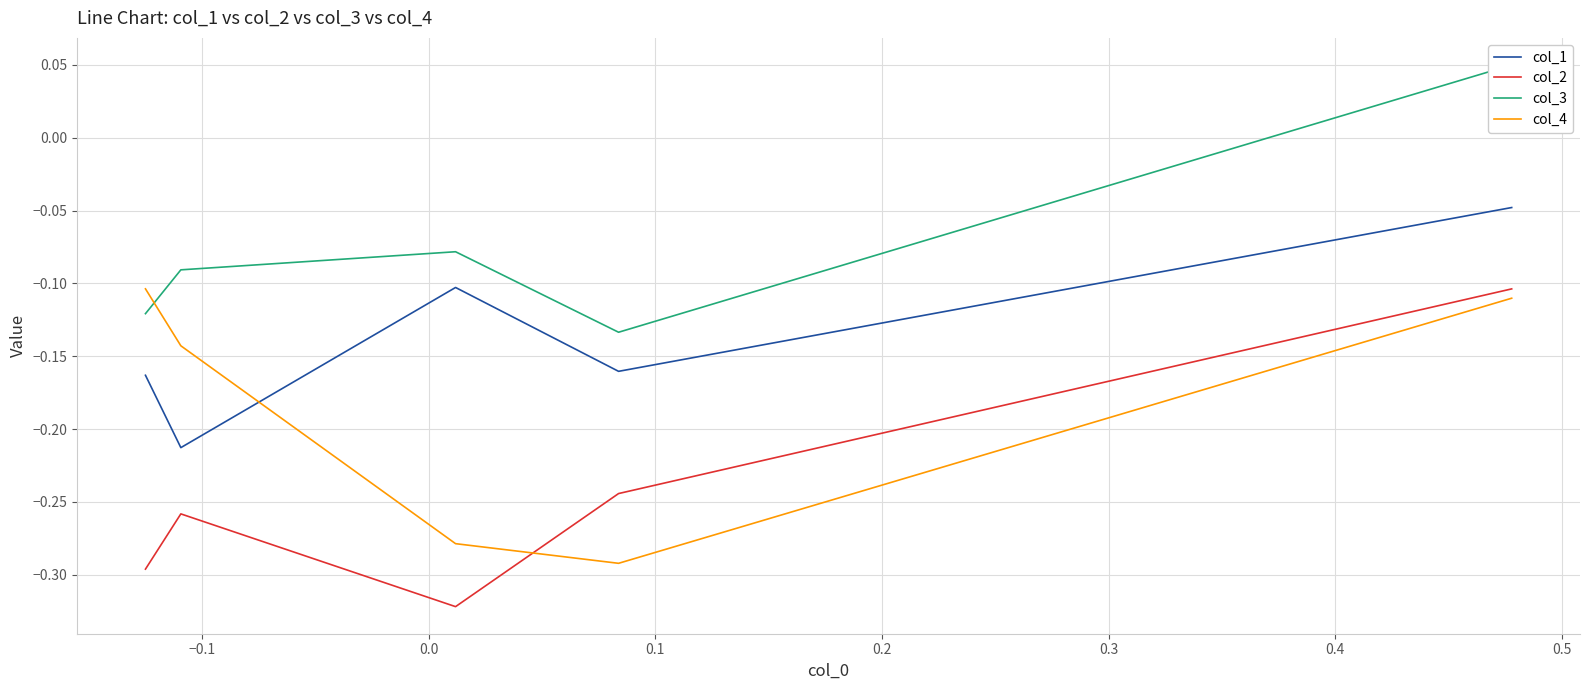

True or false: col_3 has a value of -0.1 at 0.0.

True